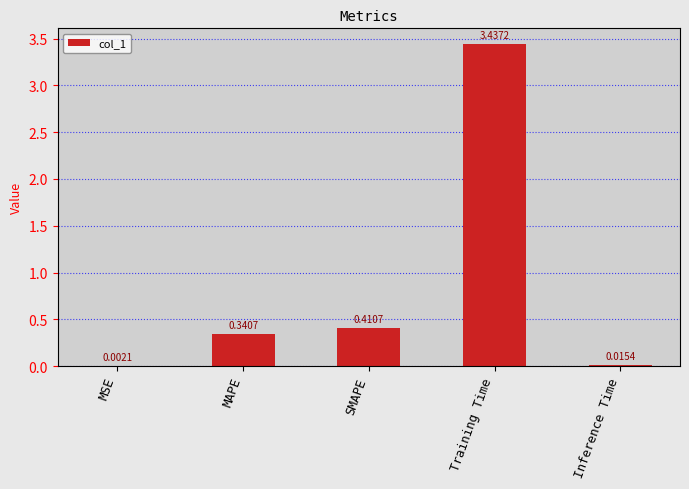

Which category has the highest value across all series?

Training Time